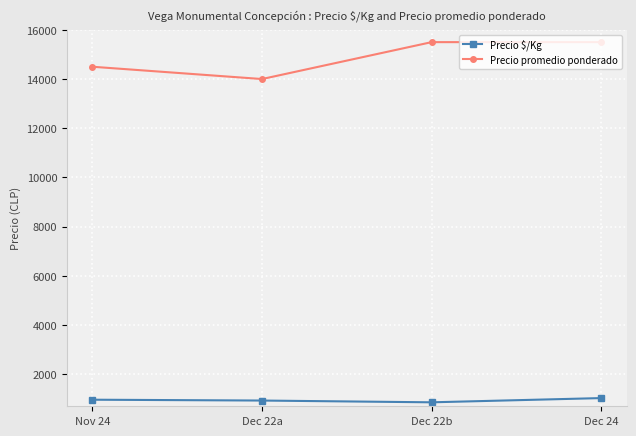

True or false: Precio promedio ponderado and Precio $/Kg cross at least once.

False